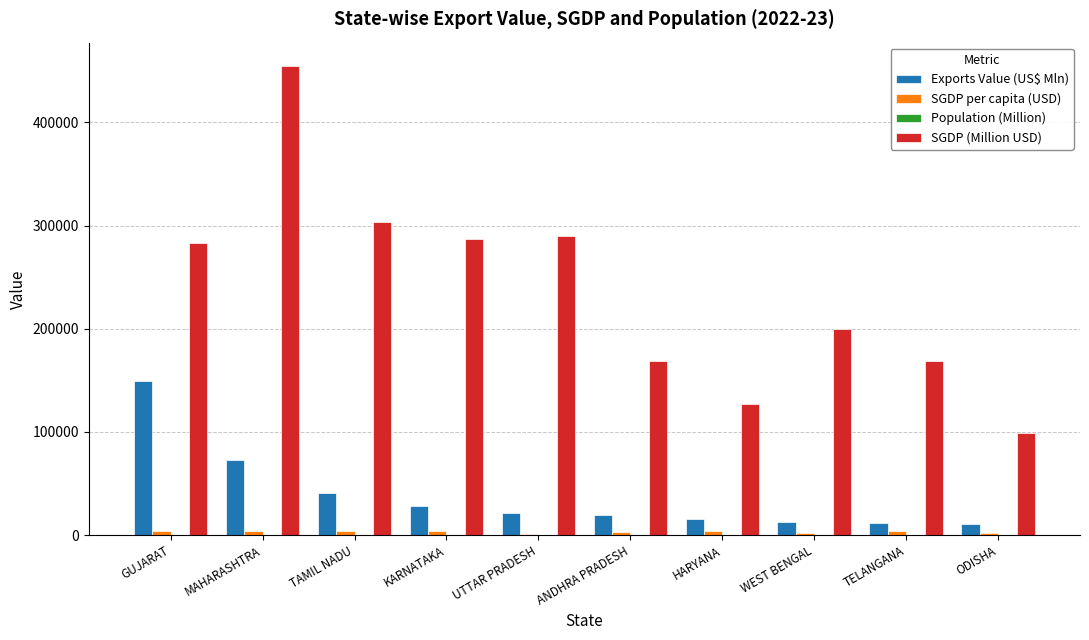

What is the maximum value shown in the chart?

454587.9